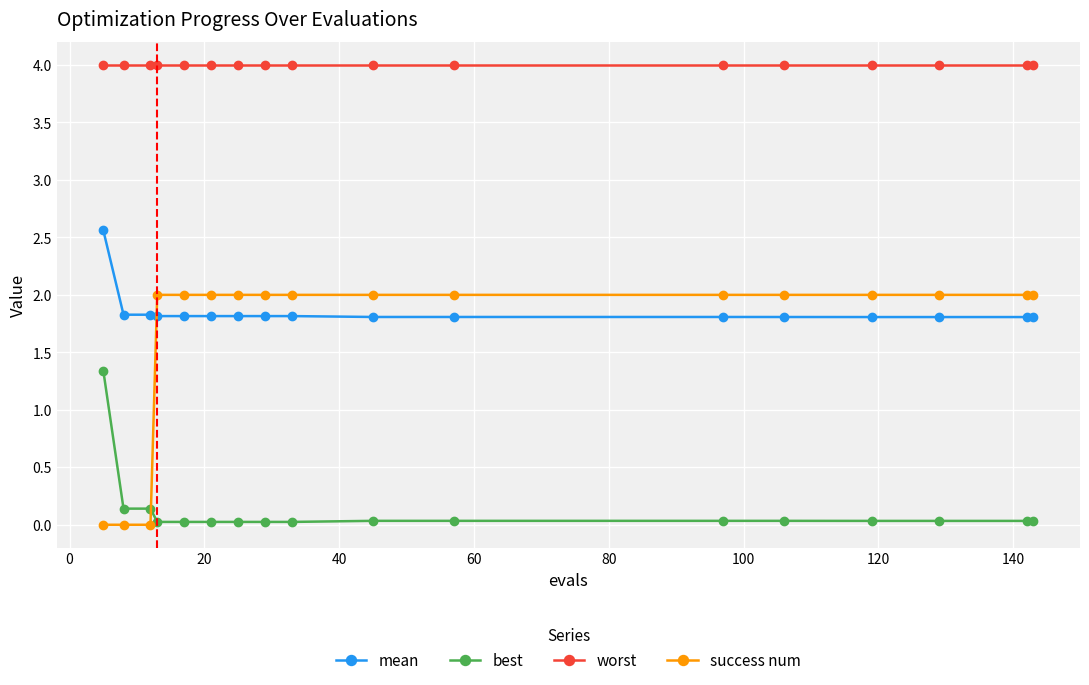

How many times do success num and mean cross each other?

1